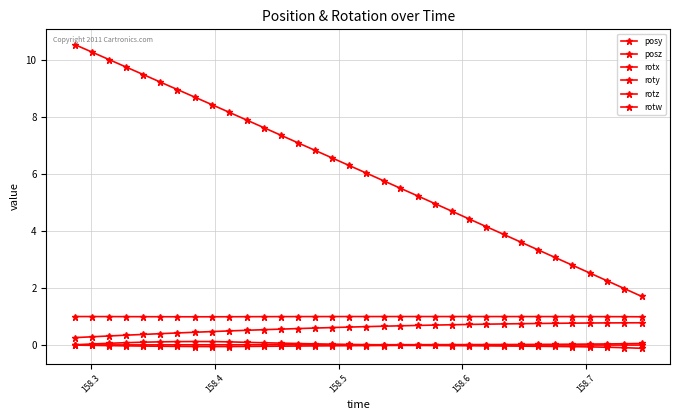

Which series has the widest spread of values?

posz